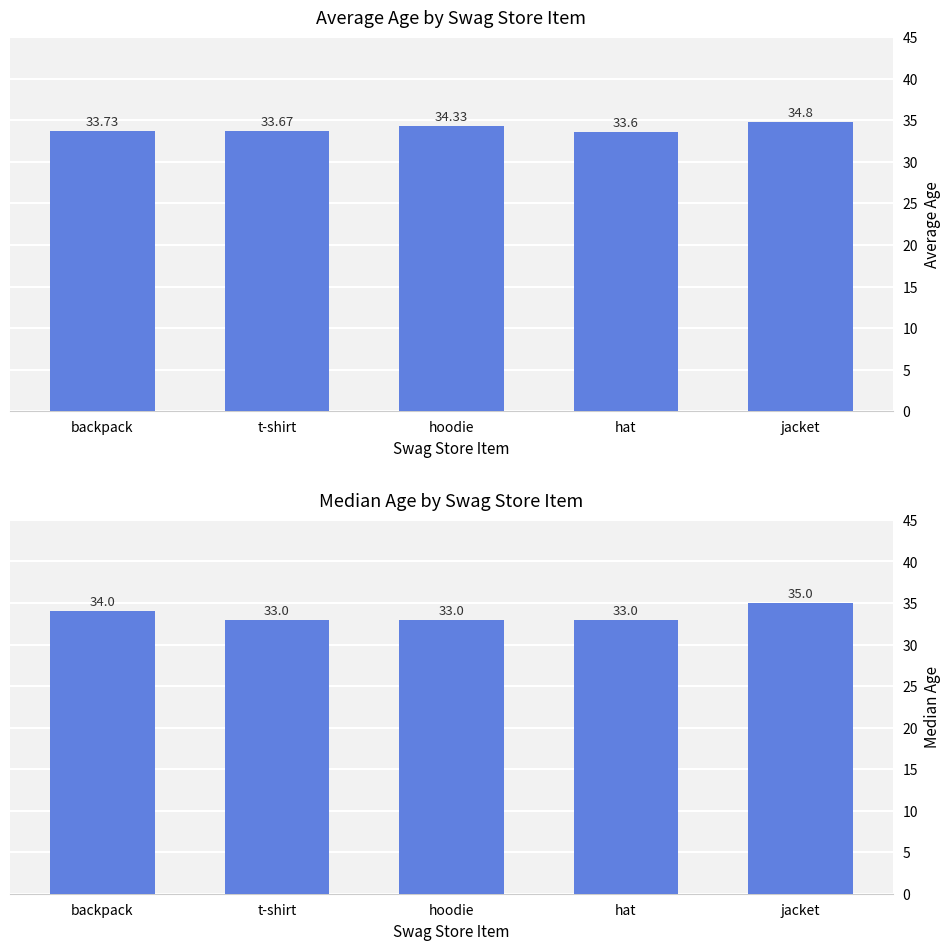

Between hoodie and hat, which series saw the biggest shift?

Average Age